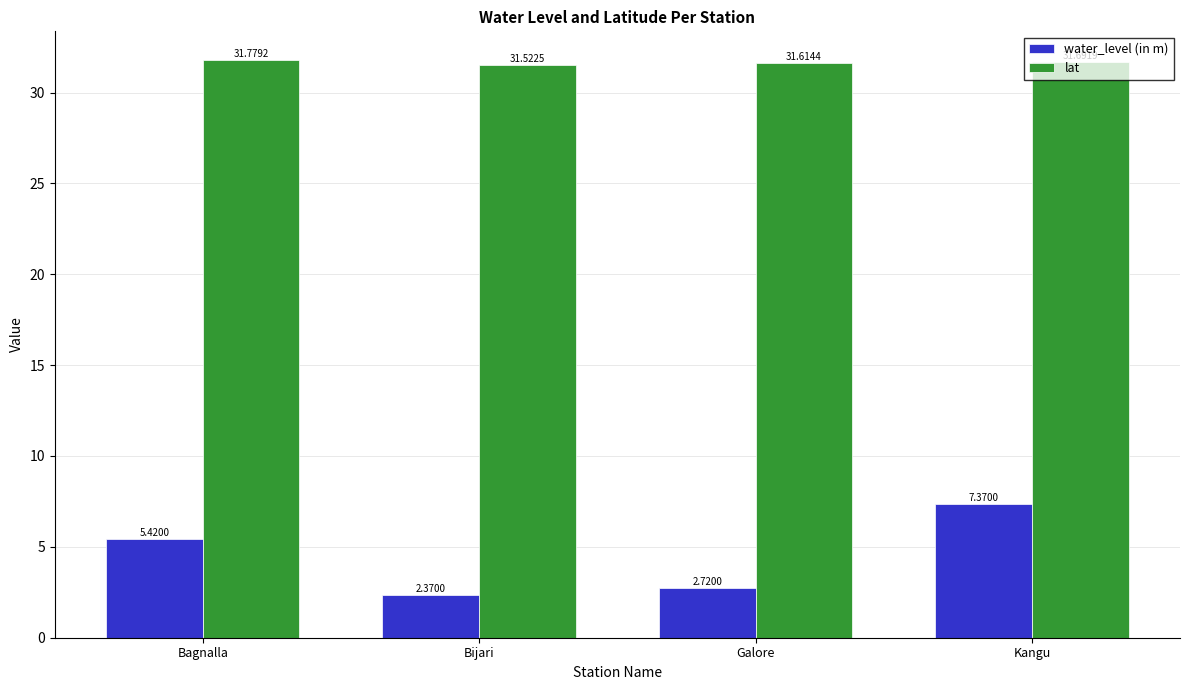

What is the maximum value for lat?

31.8